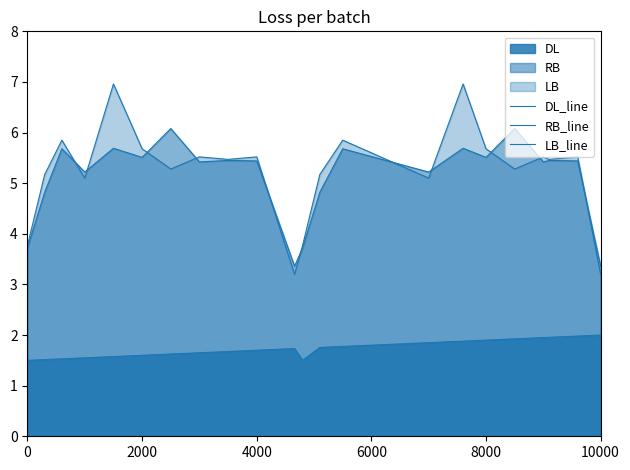

What is the value of the RB_line point at the 10th from the left?

5.4